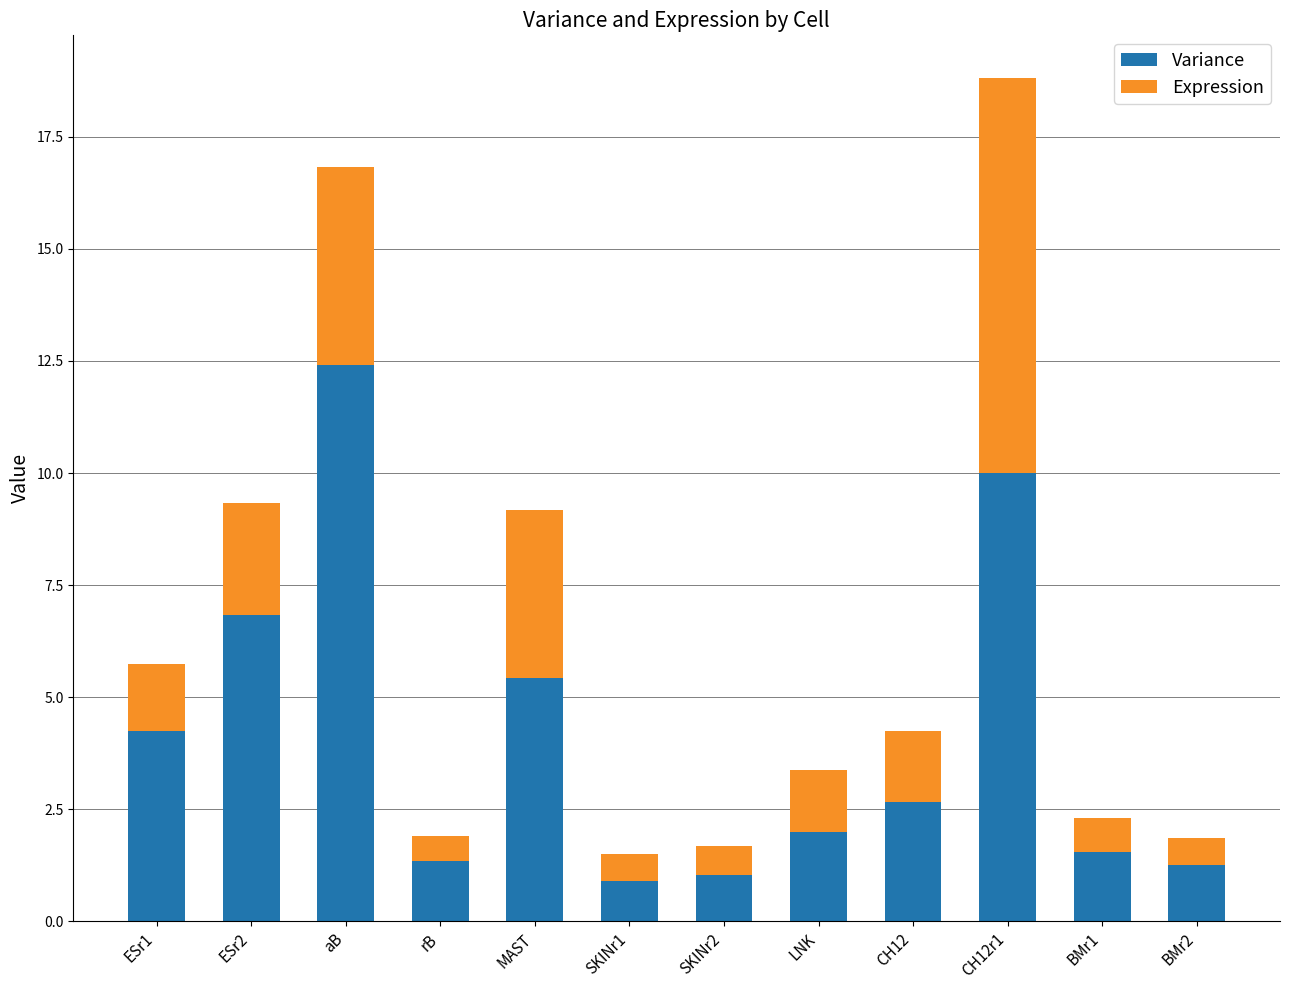

How many data points does each series have?

12